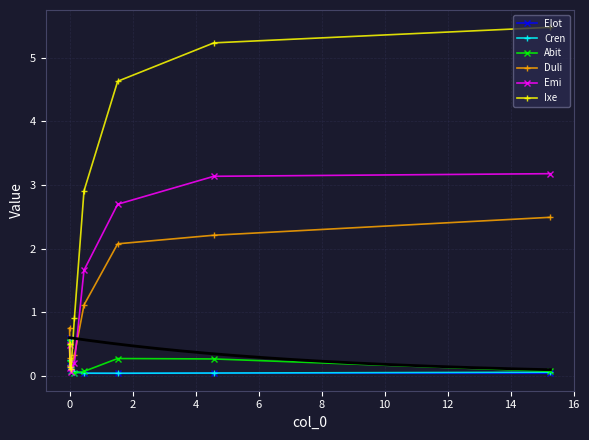

How many interior local valleys does the Duli series have?

1